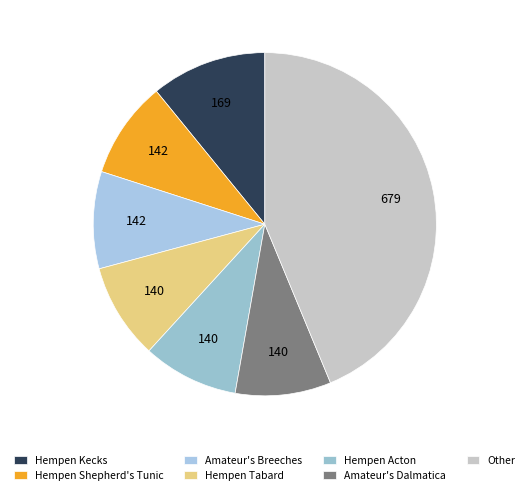

Does Hempen Kecks account for over 50% of the chart?

No